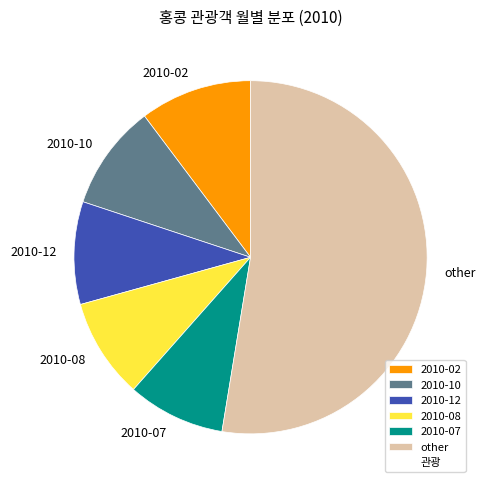

Which slice represents more than half of the pie?

other